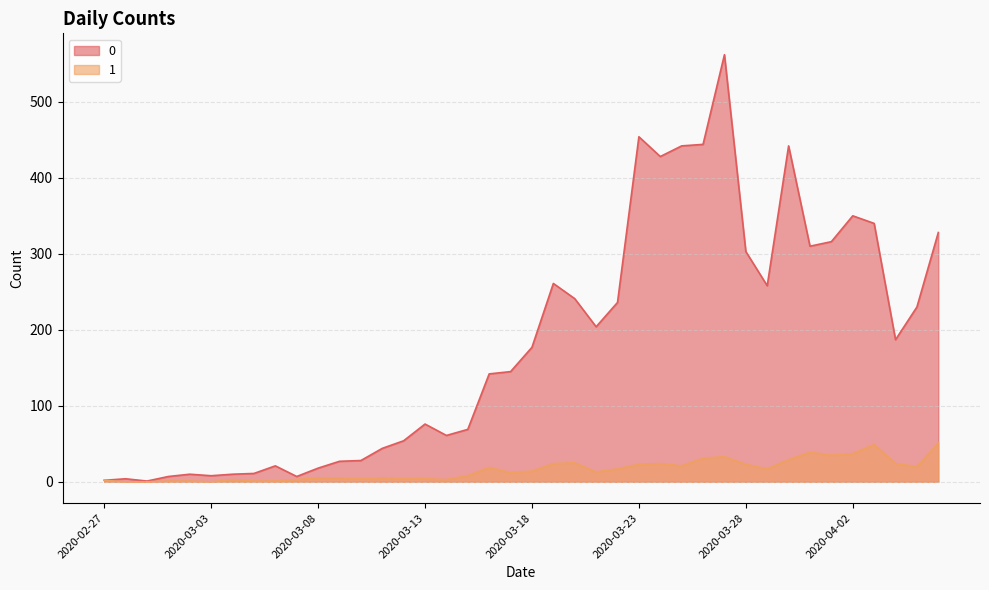

True or false: 1 has more than 2 points higher than both neighbors.

True